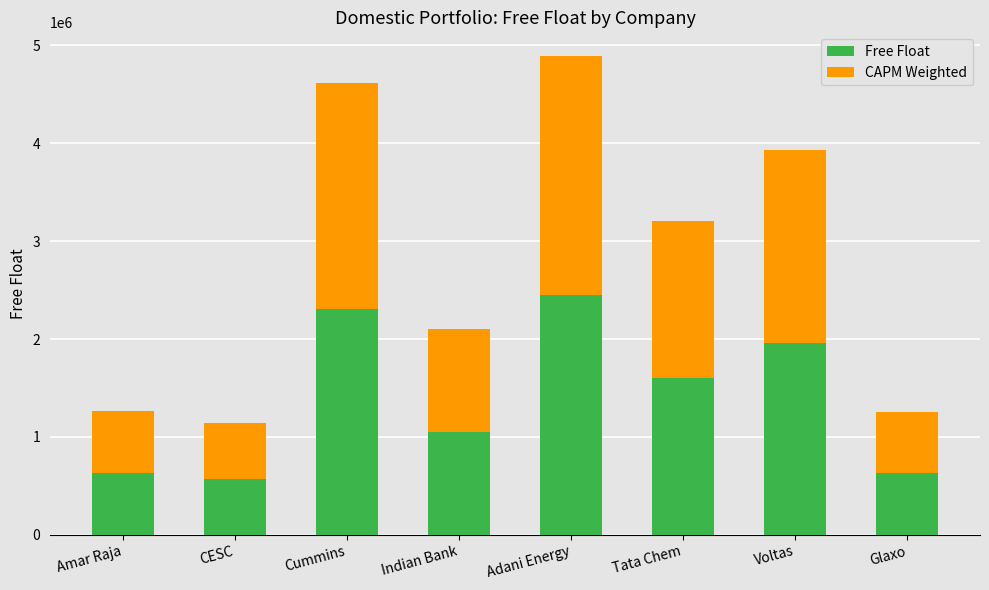

At which category is the sum across all series the highest?

Adani Energy